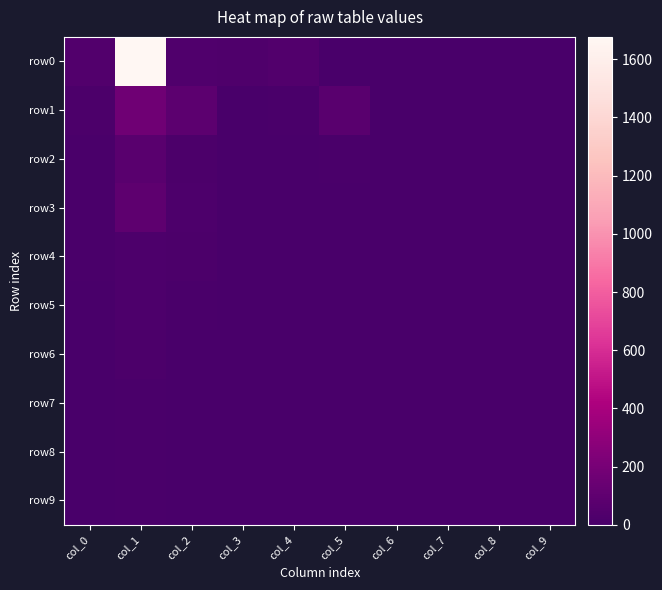

Rank the series at col_9 from highest to lowest value.

row5, row0, row1, row2, row3, row4, row6, row7, row8, row9